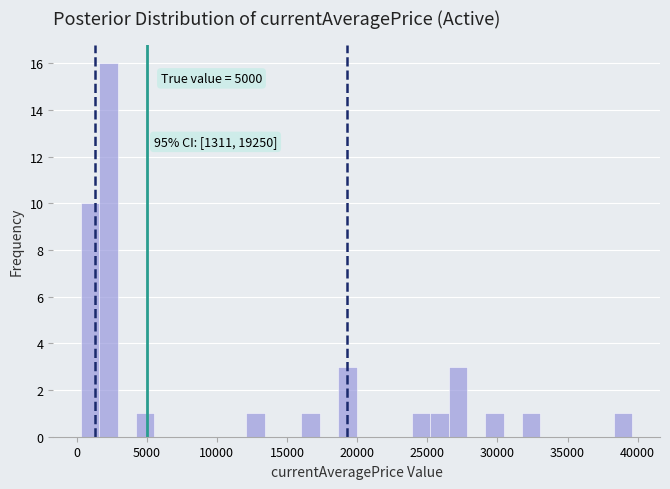

Around what value on the x-axis is the tallest bar? Give the approximate position of its centre, as read against the axis.

2500